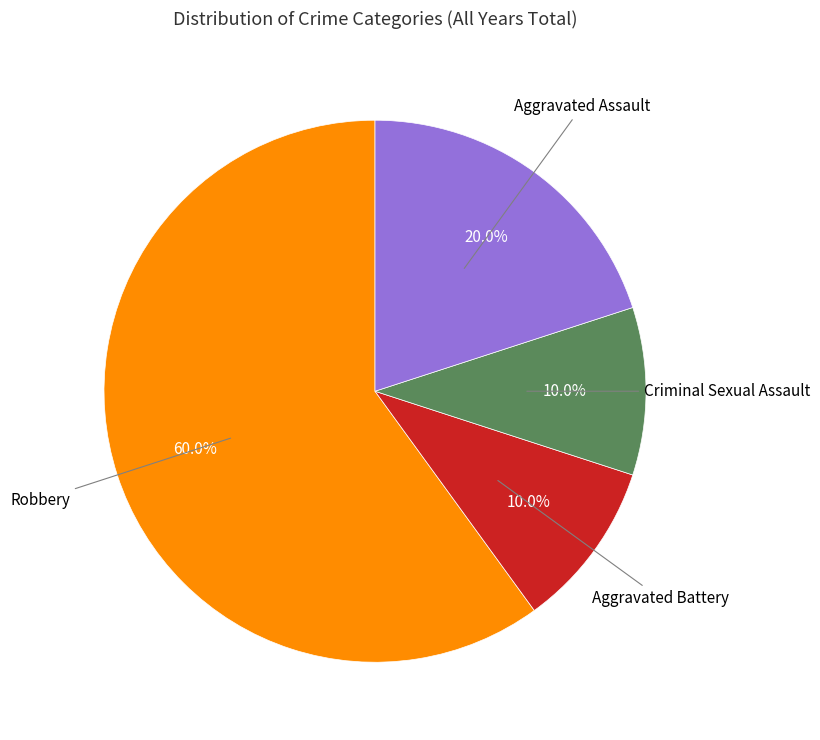

Does any single category account for the majority?

Yes